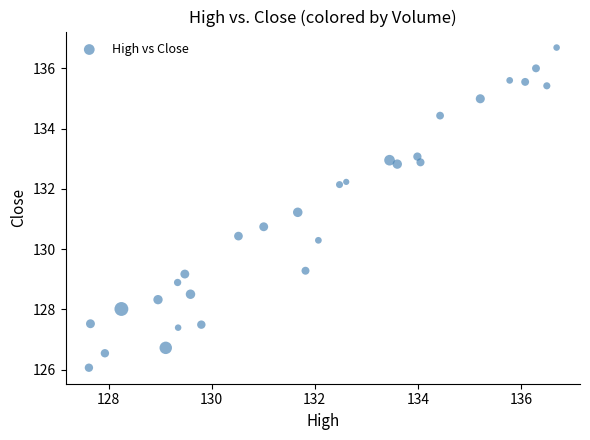

What is the range of X values (max minus min)?

9.1